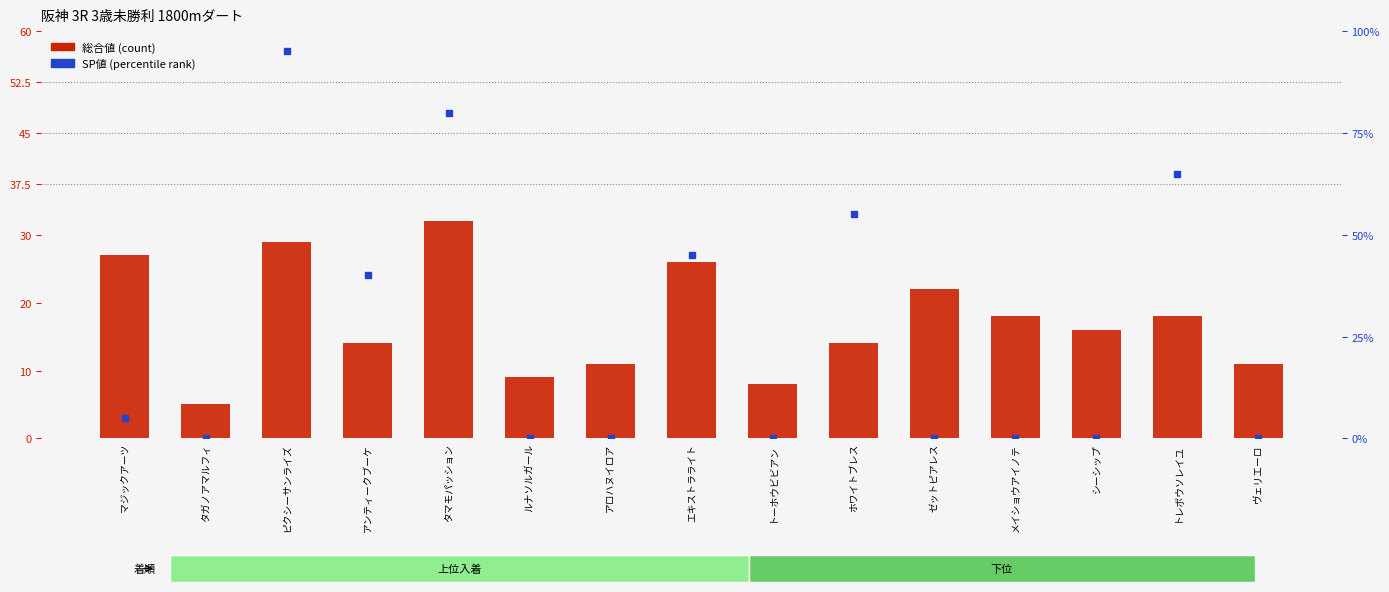

At how many categories does at least one series exceed 26?

7